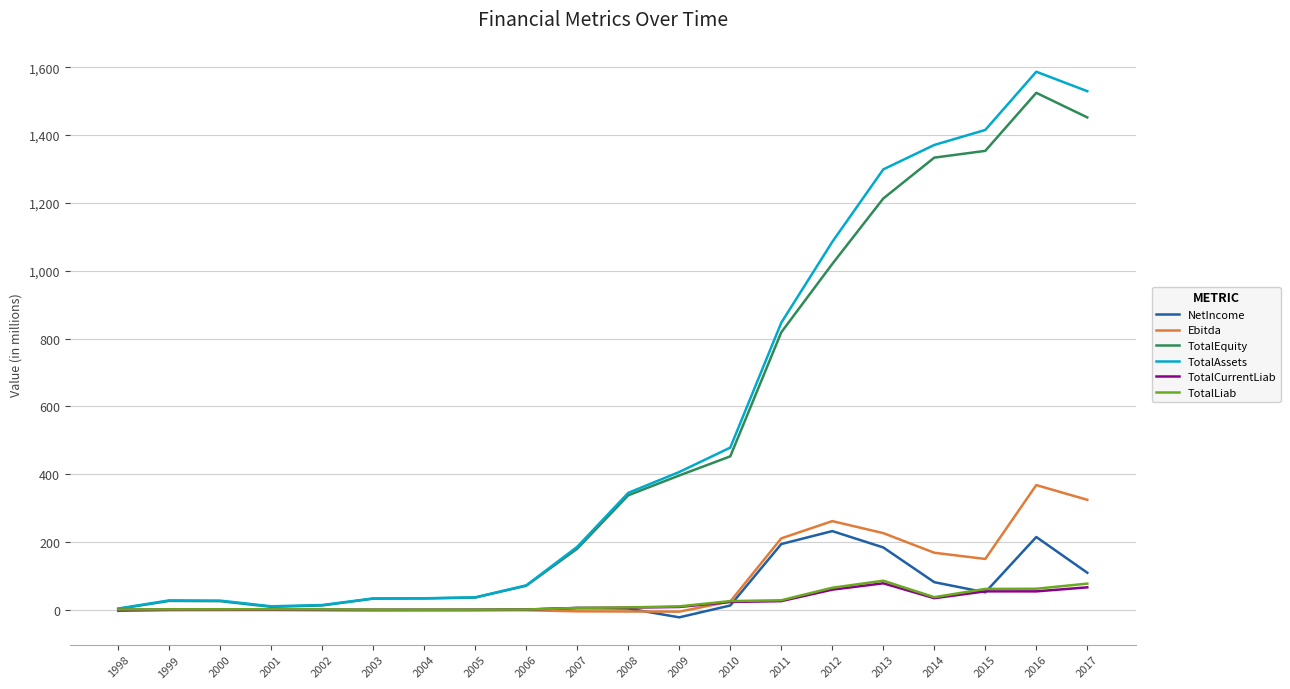

What is the spread (max minus min) of values at 2002?

14.8